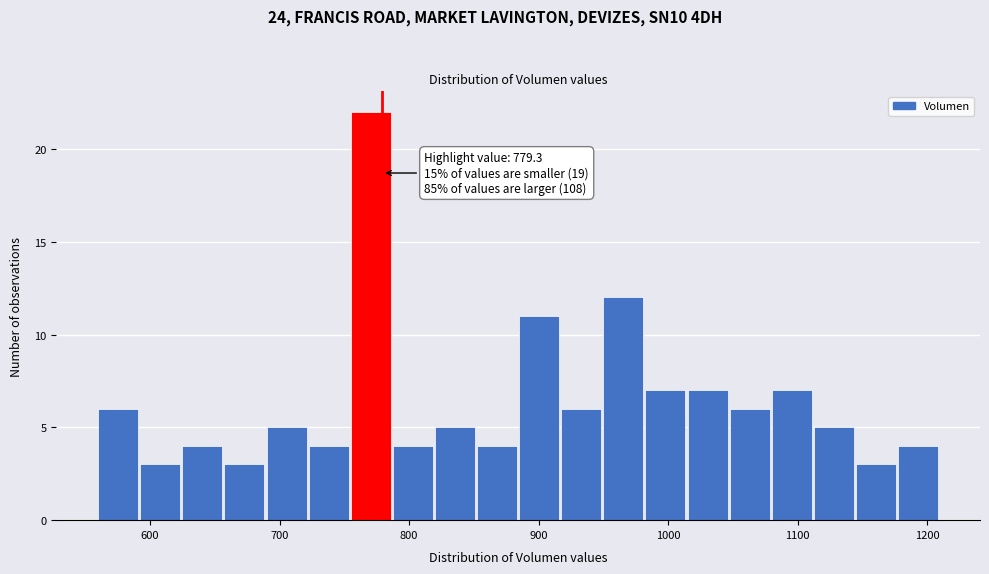

Read against the x-axis, roughly where is the centre of the tallest bar?

770